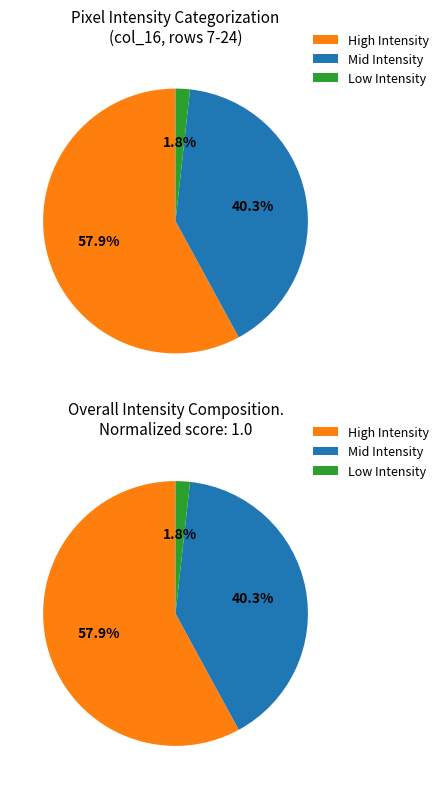

What percentage is NOT represented by Row 18?

100.0%